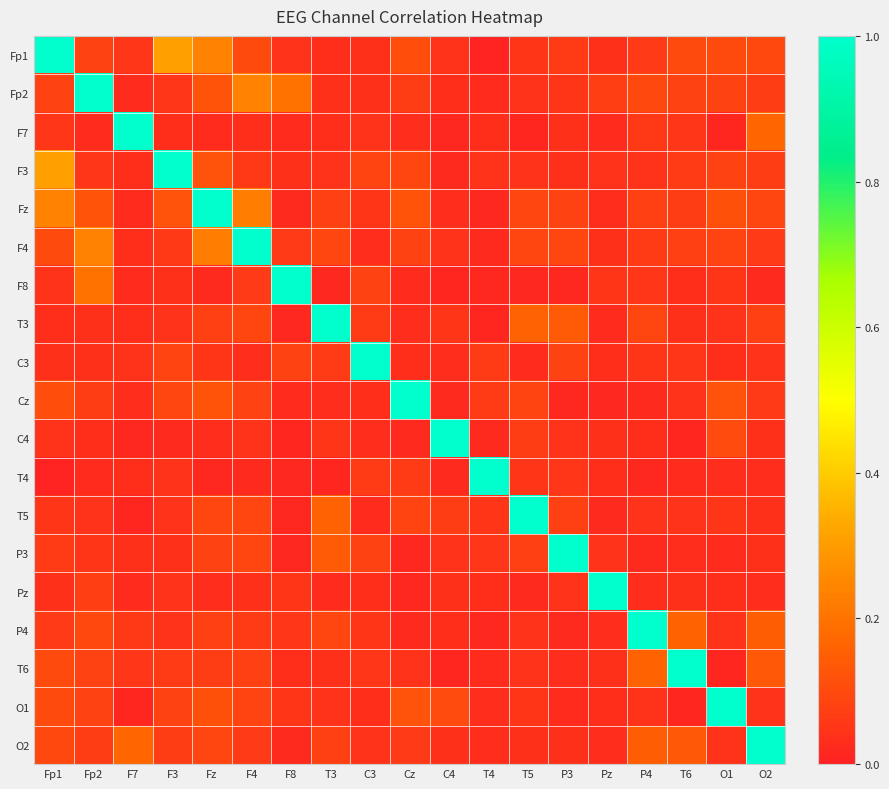

What is the difference between the highest and lowest values at T5?

1.0